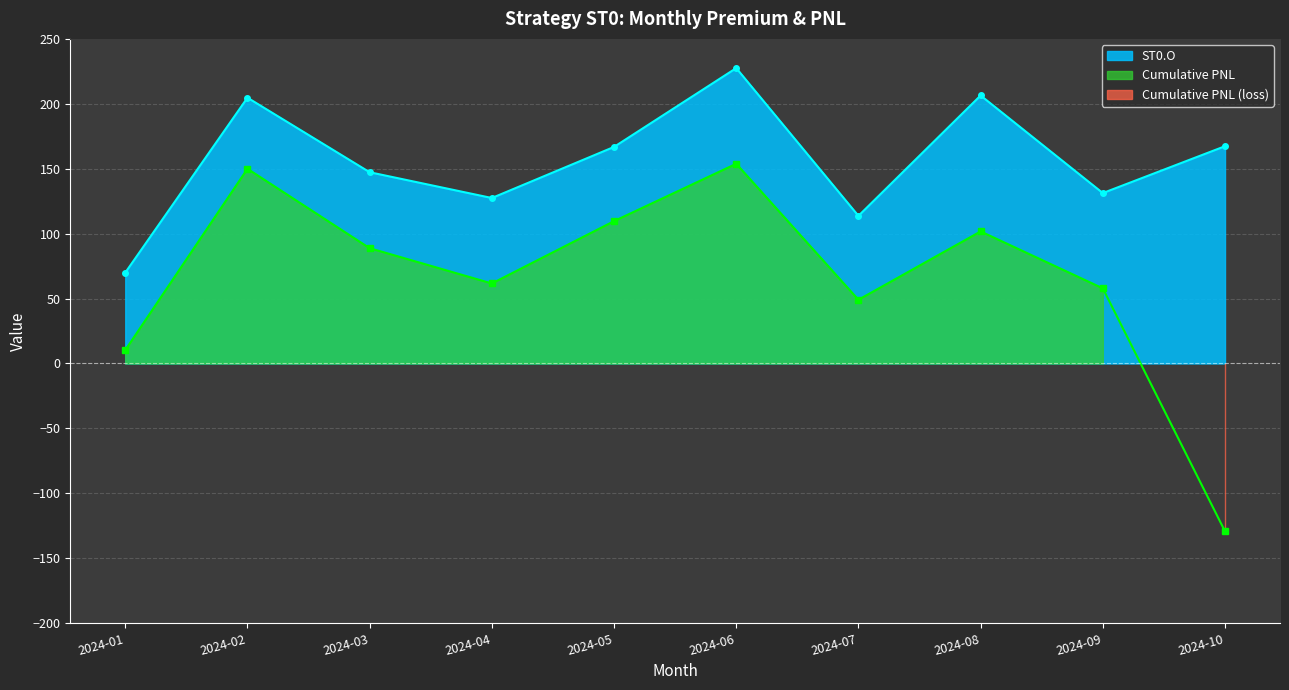

At which category is the sum across all series the highest?

2024-06